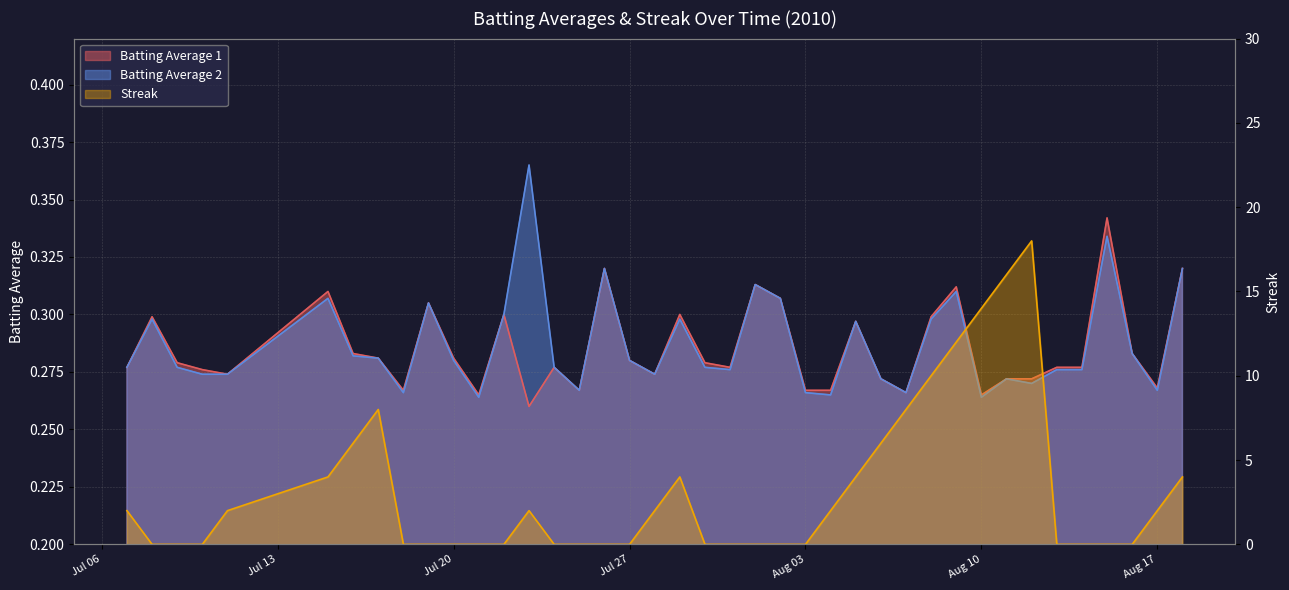

List the labels in order of Streak value, largest first.

2010-08-12, 2010-08-11, 2010-08-10, 2010-08-09, 2010-08-08, 2010-07-17, 2010-08-07, 2010-07-16, 2010-08-06, 2010-07-15, 2010-07-29, 2010-08-05, 2010-08-18, 2010-07-07, 2010-07-11, 2010-07-23, 2010-07-28, 2010-08-04, 2010-08-17, 2010-07-08, 2010-07-09, 2010-07-10, 2010-07-18, 2010-07-19, 2010-07-20, 2010-07-21, 2010-07-22, 2010-07-24, 2010-07-25, 2010-07-26, 2010-07-27, 2010-07-30, 2010-07-31, 2010-08-01, 2010-08-02, 2010-08-03, 2010-08-13, 2010-08-14, 2010-08-15, 2010-08-16